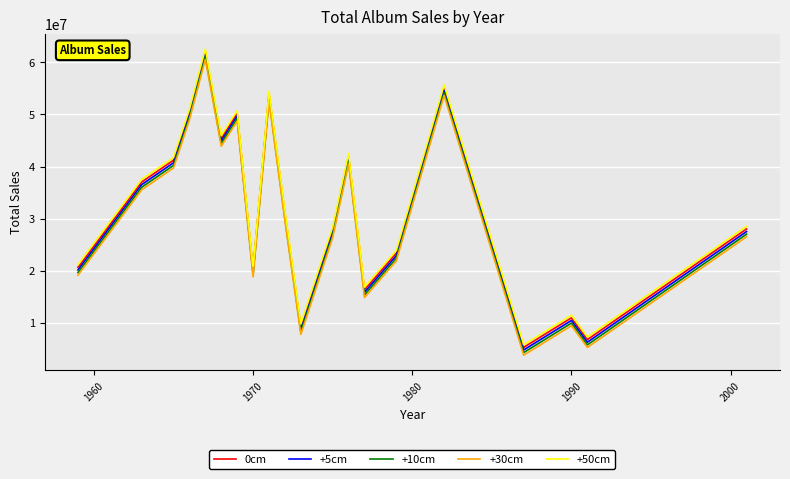

What is the maximum value for +50cm?

62567813